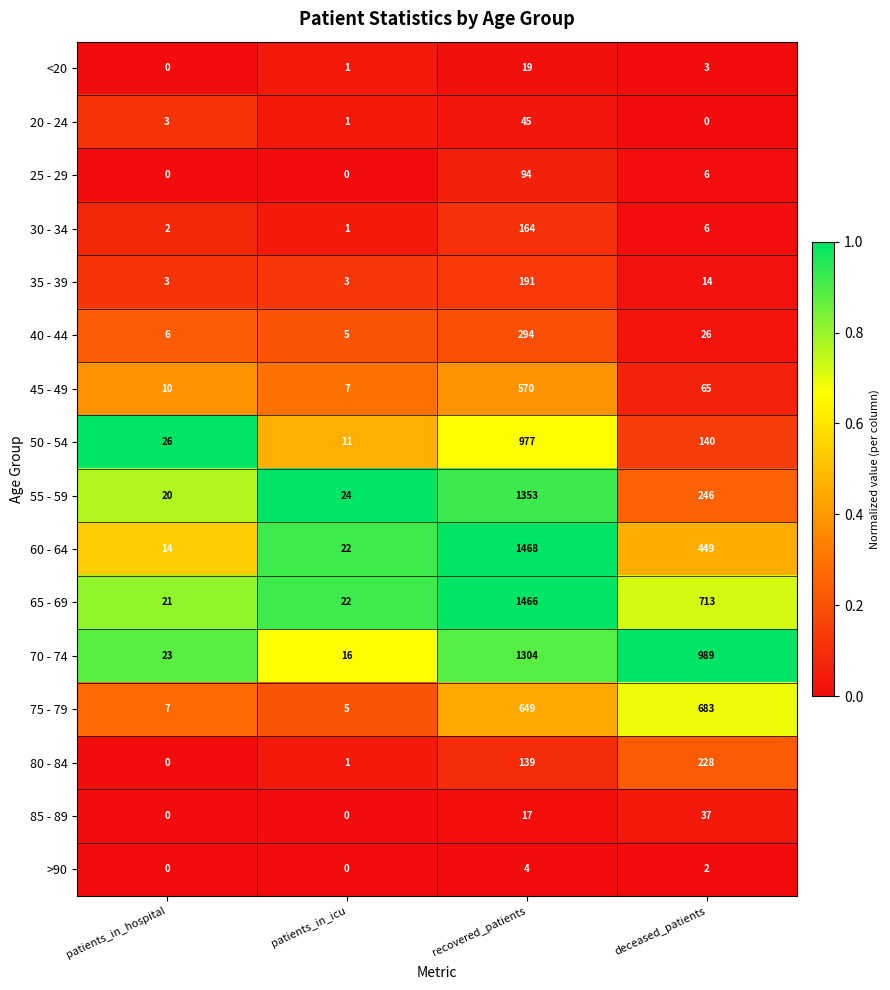

Where is 80 - 84 nearest to the value 114?

recovered_patients